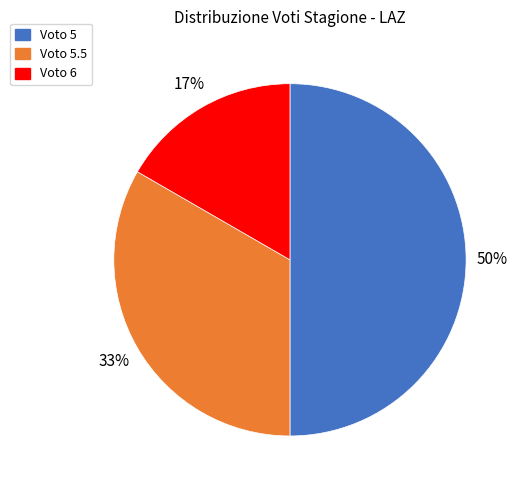

To the nearest percent, what is the average slice percentage?

33%